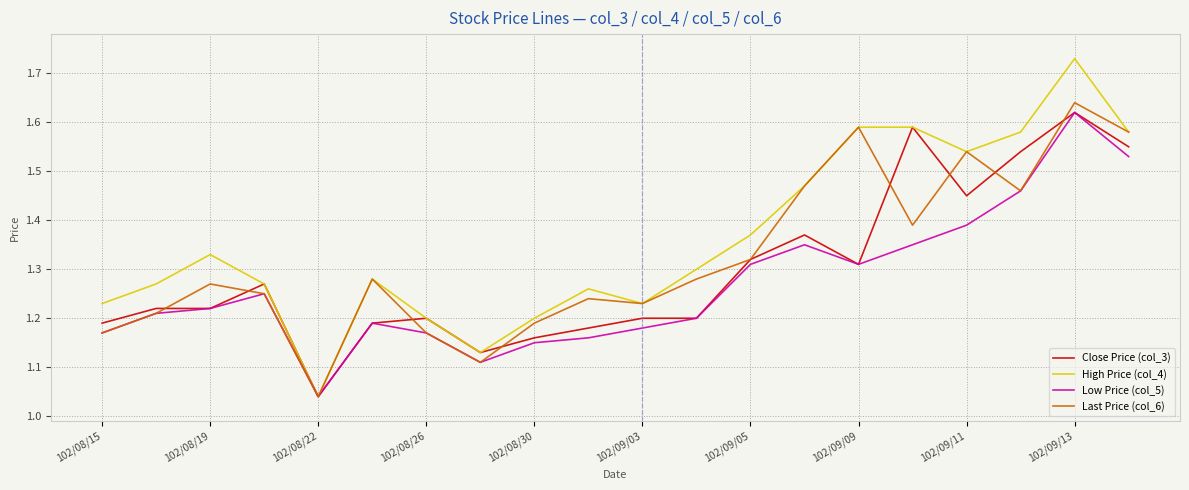

Rank the series by their average value, from lowest to highest.

Low Price (col_5), Close Price (col_3), Last Price (col_6), High Price (col_4)